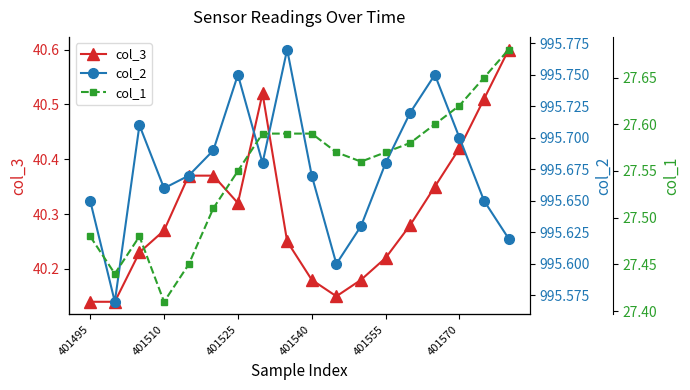

Which category has the lowest value in the col_3 series?

401495